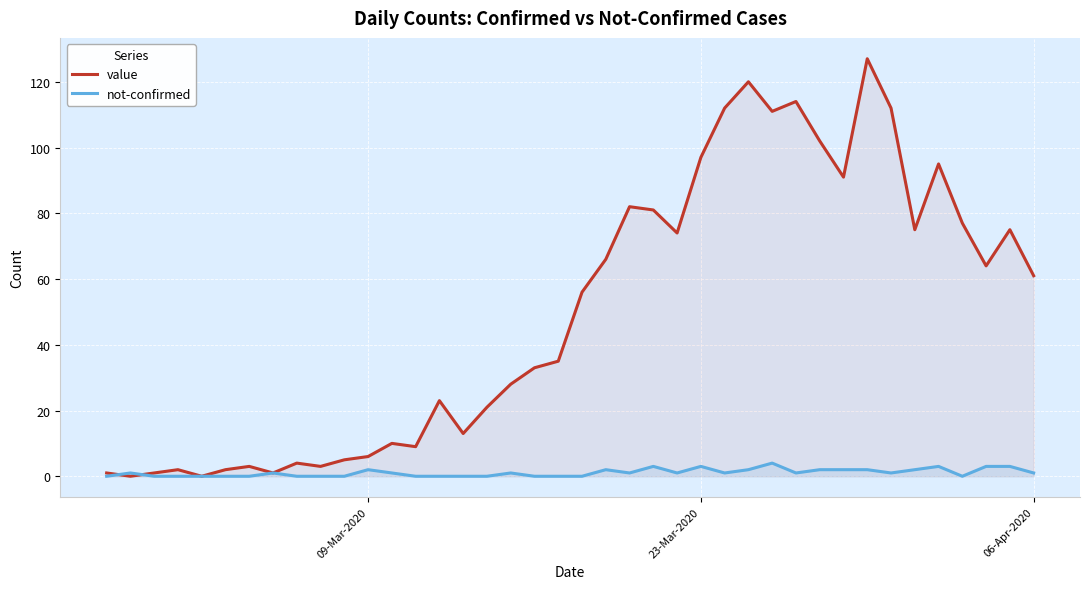

List the series in order of their overall mean, lowest first.

not-confirmed, value